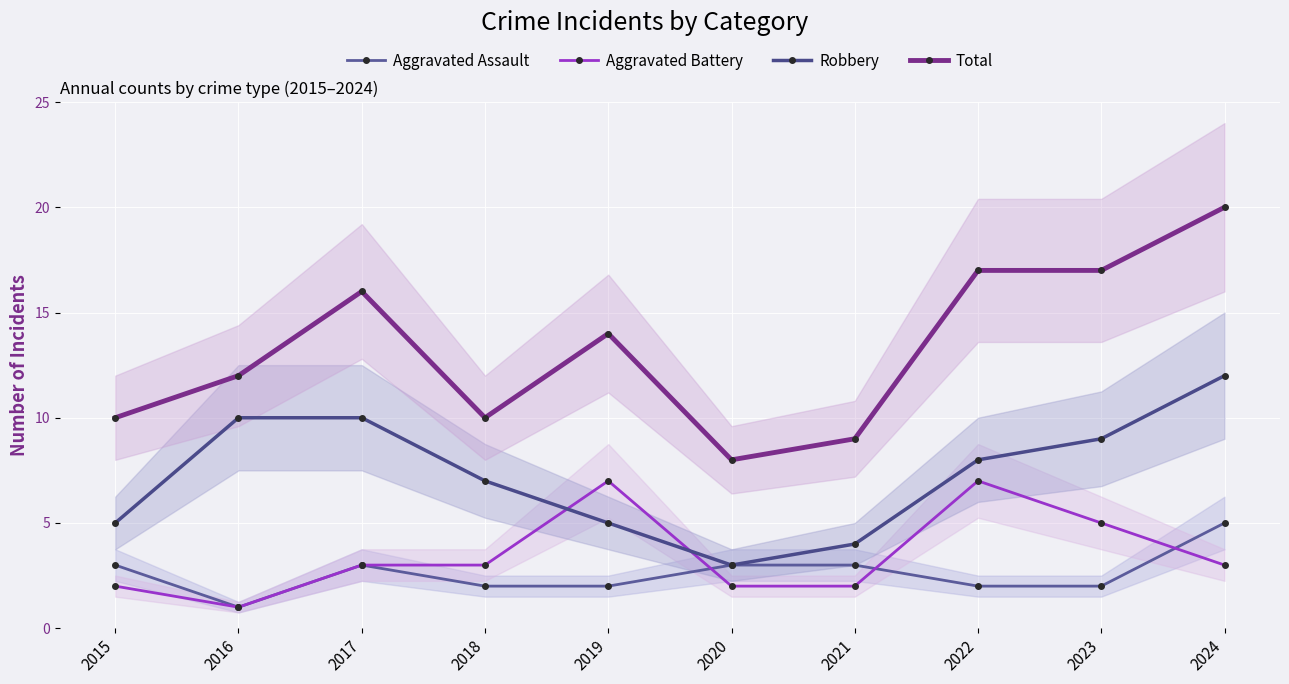

In Aggravated Battery, how many points are lower than both neighbors (excluding endpoints)?

1